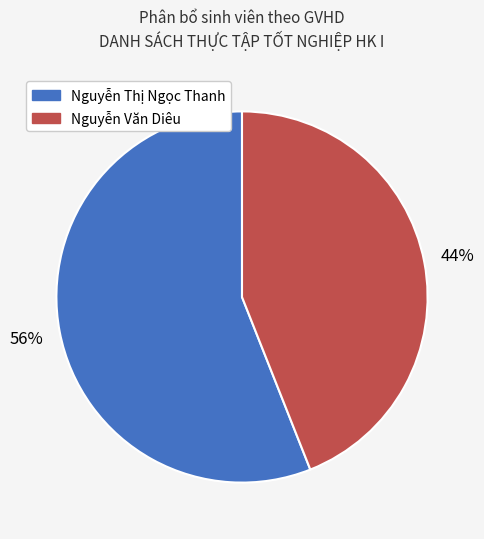

Is Nguyễn Thị Ngọc Thanh the majority of the pie?

Yes